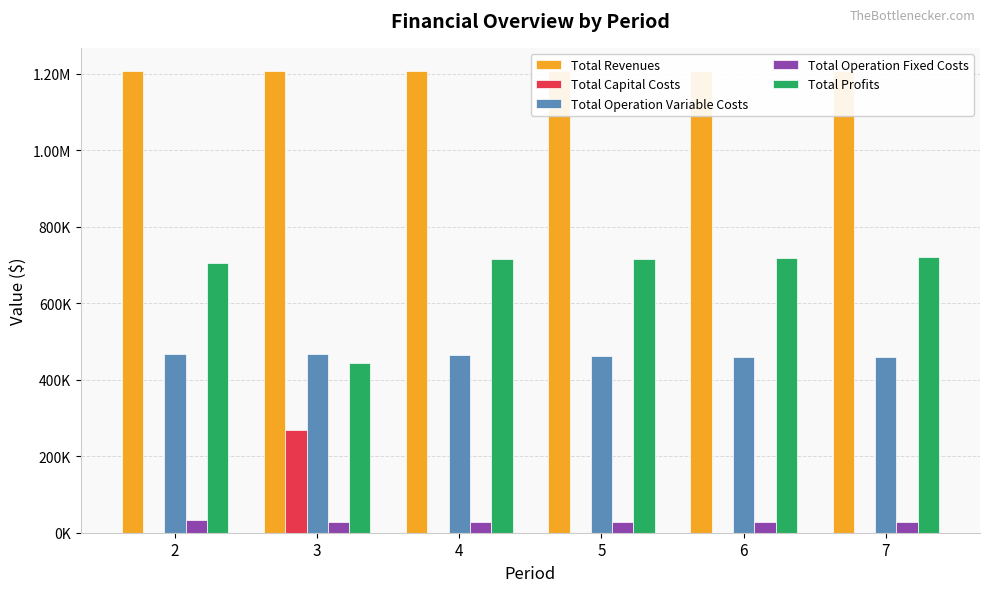

Reading right to left, extract all data points from this chart.

Total Revenues: 7=1206757.9	6=1206757.9	5=1206757.9	4=1206757.9	3=1206757.9	2=1206757.9
Total Capital Costs: 7=0.0	6=0.0	5=0.0	4=0.0	3=268800.0	2=0.0
Total Operation Variable Costs: 7=458494.0	6=460319.9	5=462143.2	4=463964.1	3=465782.4	2=467598.2
Total Operation Fixed Costs: 7=28247.2	6=28247.2	5=28247.2	4=28247.2	3=28247.2	2=33627.6
Total Profits: 7=720016.7	6=718190.8	5=716367.4	4=714546.6	3=443928.3	2=705532.0